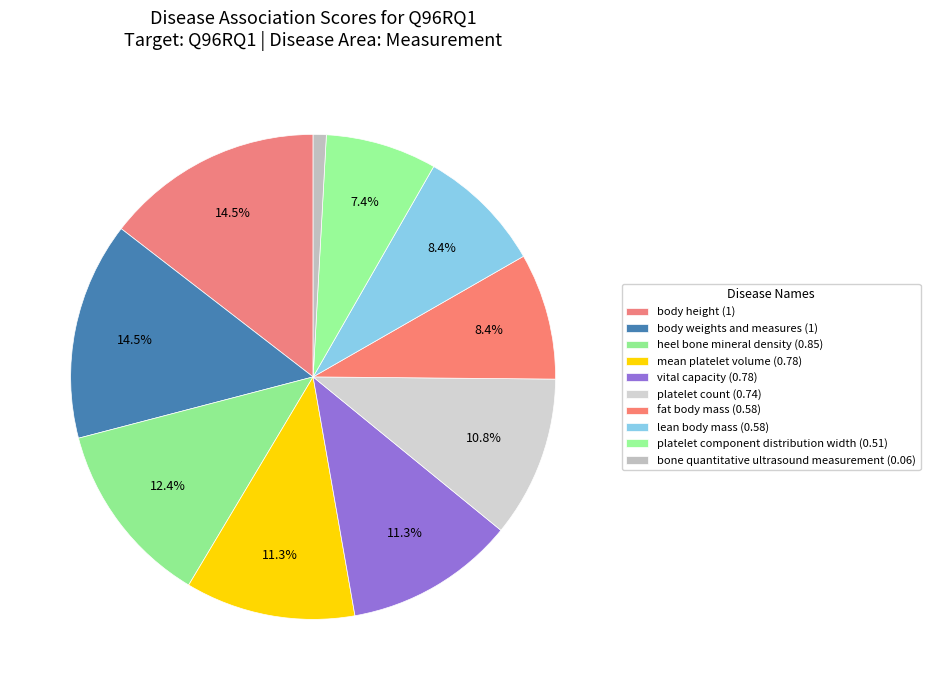

Count the number of slices in the pie.

10